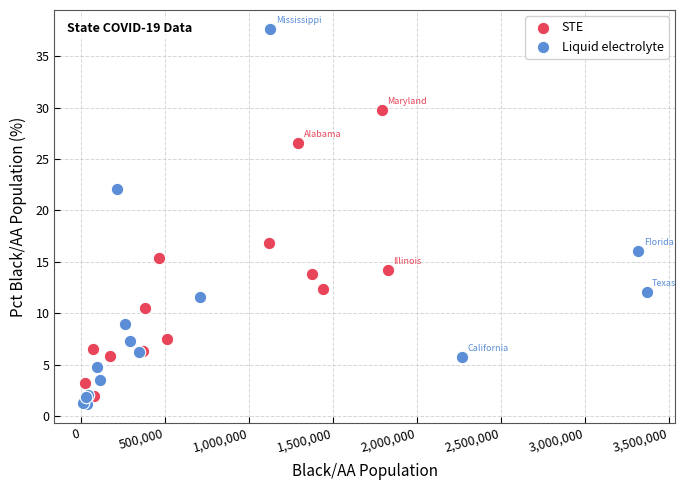

Which series has the widest spread of Y values?

Liquid electrolyte